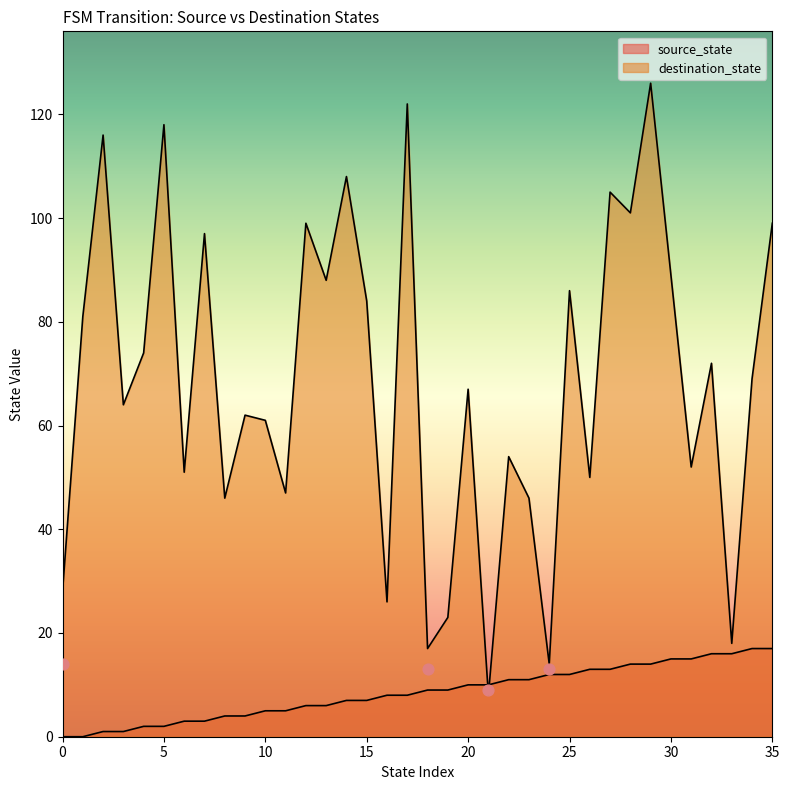

Which series contains the highest Y value?

destination_state